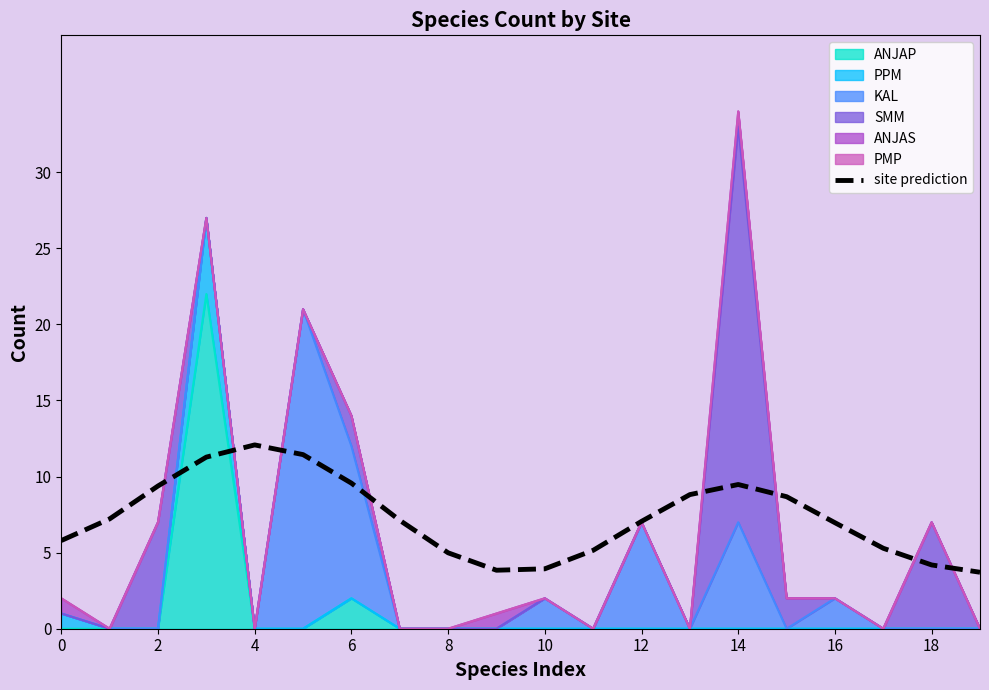

What is the value of the 14th point from the left?

8.8